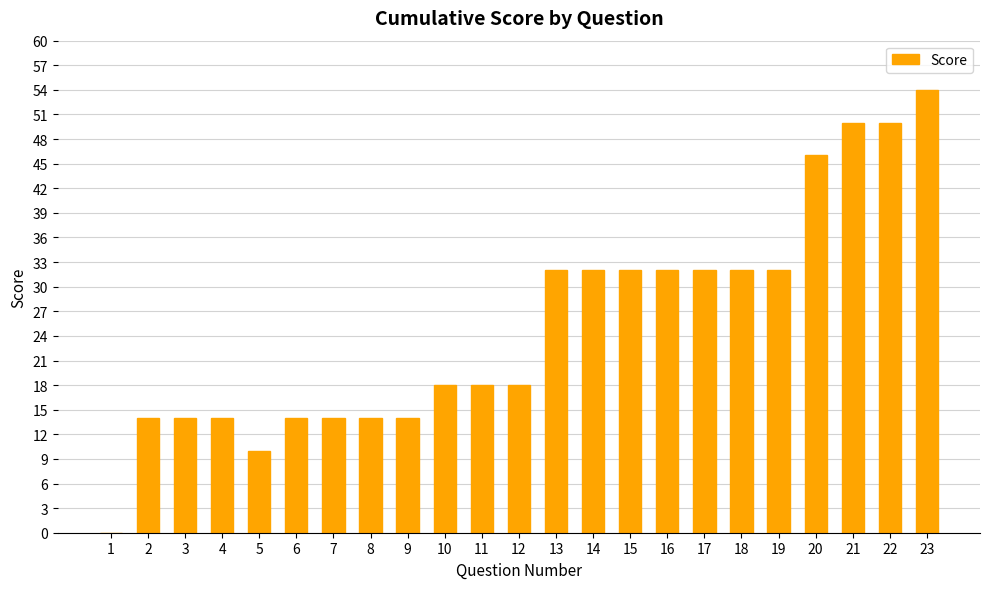

What is the change in value from 8 to 22?

+36